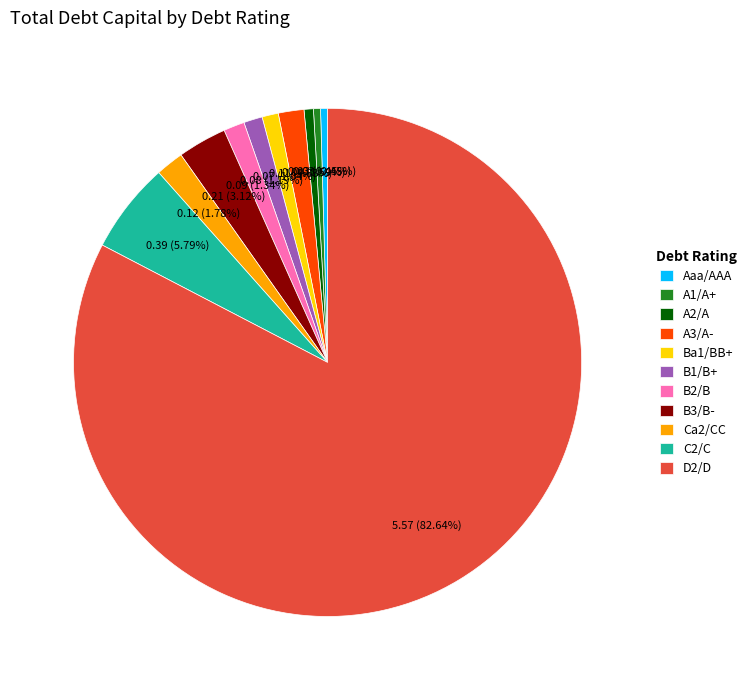

Does any single category account for the majority?

Yes